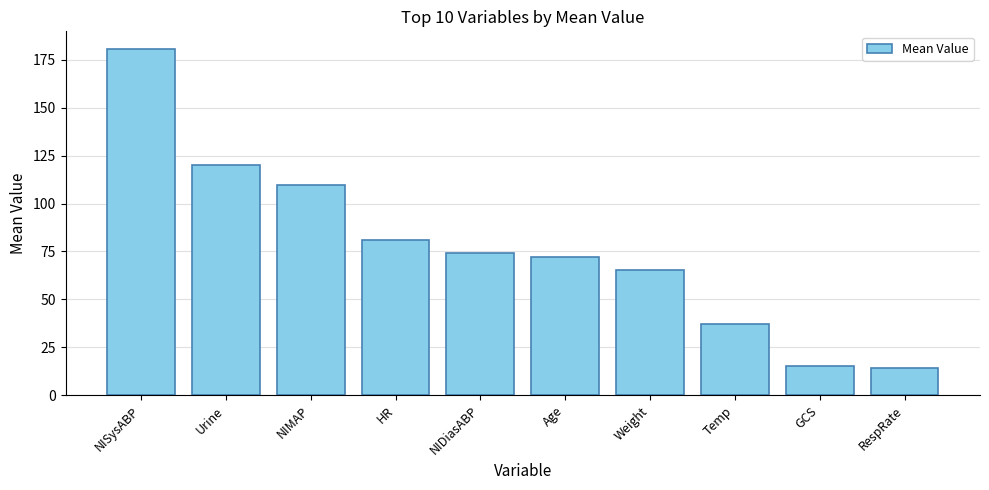

What is the label of the 1st bar from the left?

NISysABP